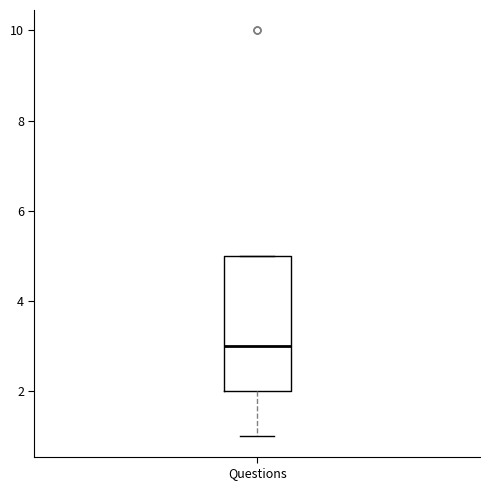

Transcribe this box plot: give where the median line is, the range the box spans, and where the two whiskers end, as read against the y-axis. The values are not printed on the chart, so give them approximately, as read against the axis.

median 3, box 2 to 5, whiskers 1 to 5